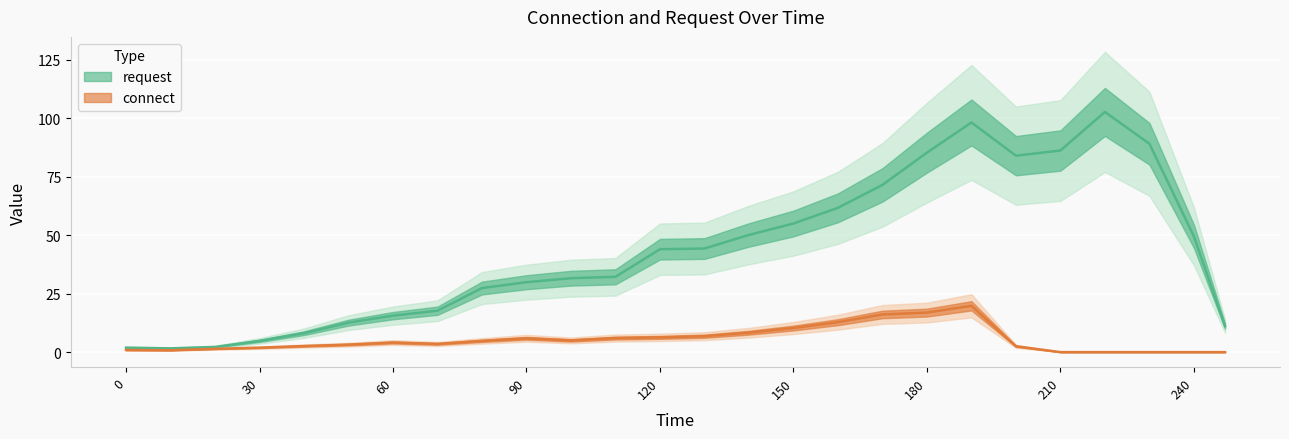

What is the total value across all series at 140?

58.4